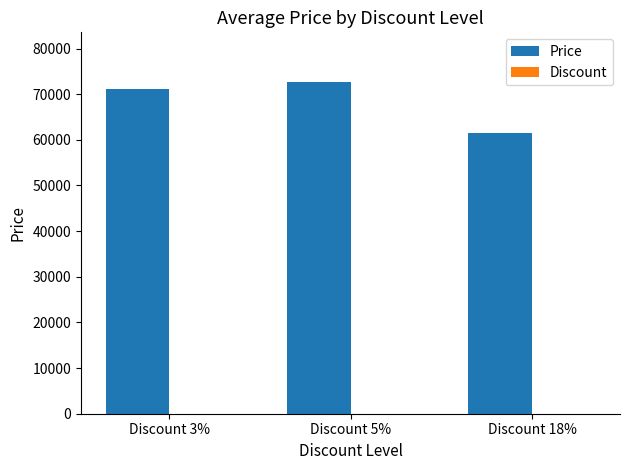

What is the greatest value displayed?

72650